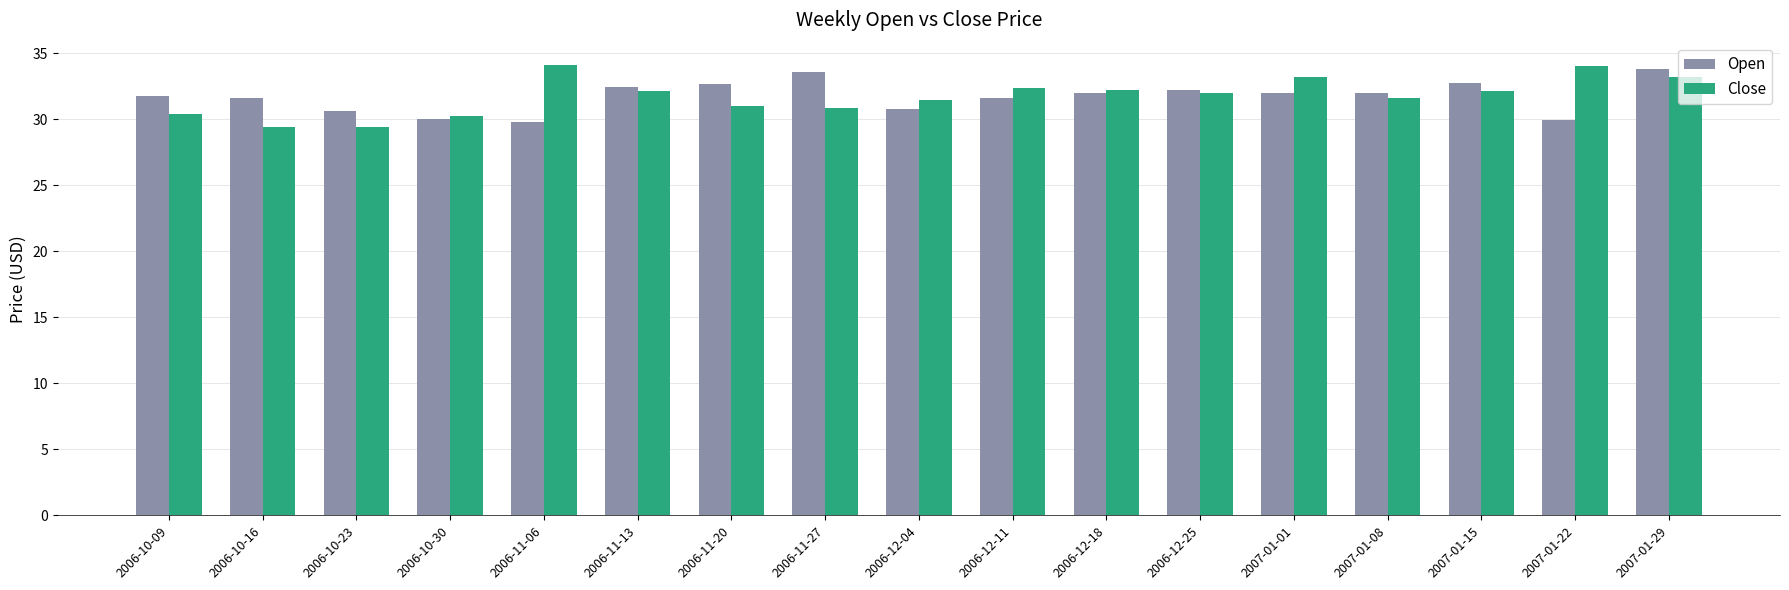

Which series changed the most between 2006-10-16 and 2006-11-13?

Close